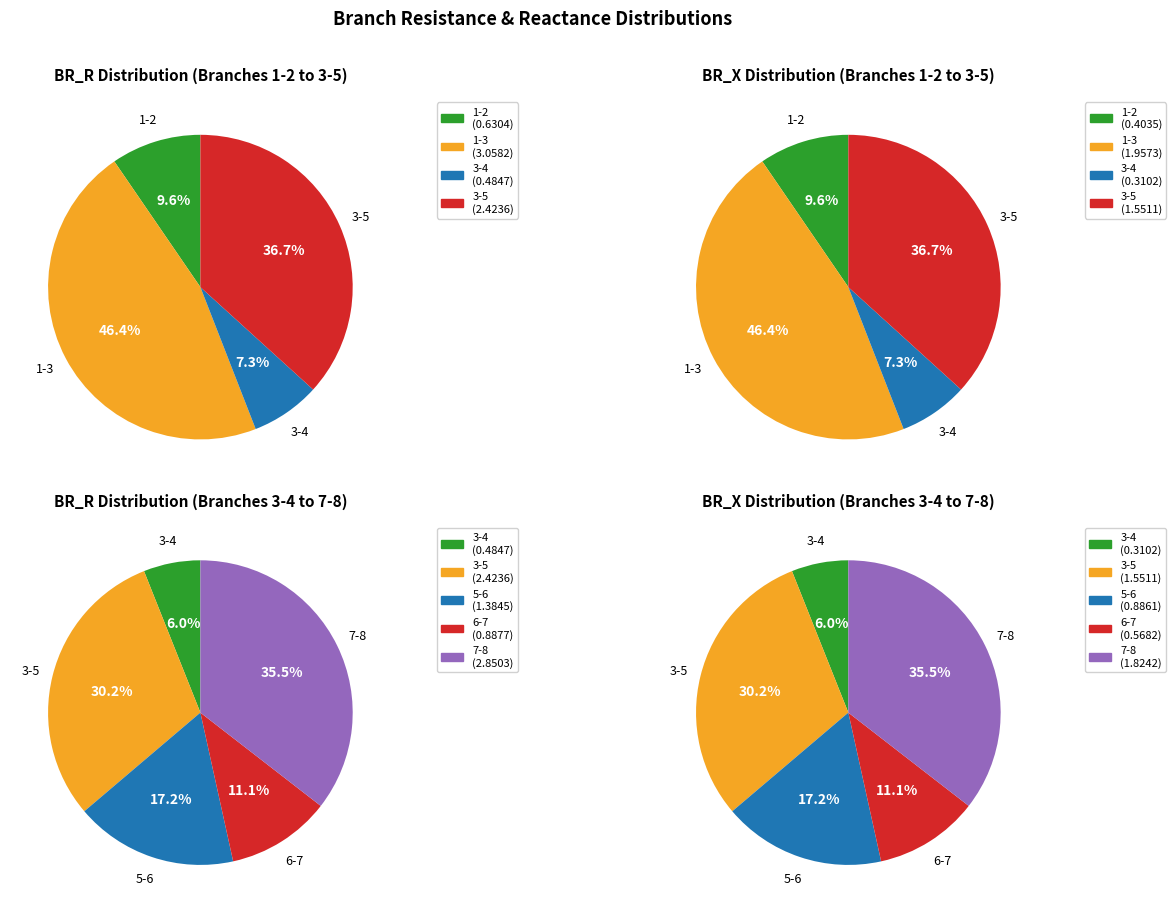

Which slice is the largest?

1-3